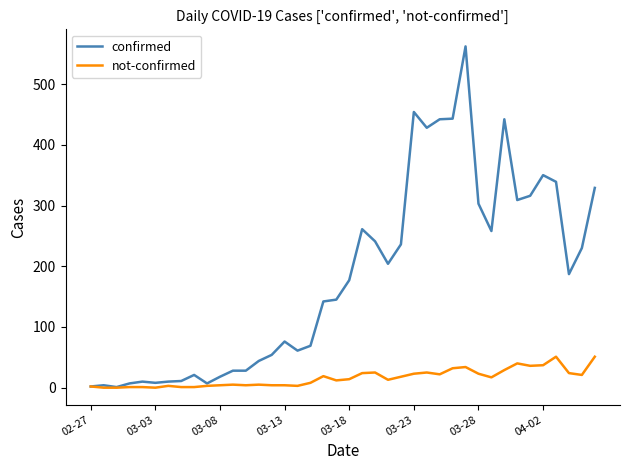

How many lines are shown in the chart?

2